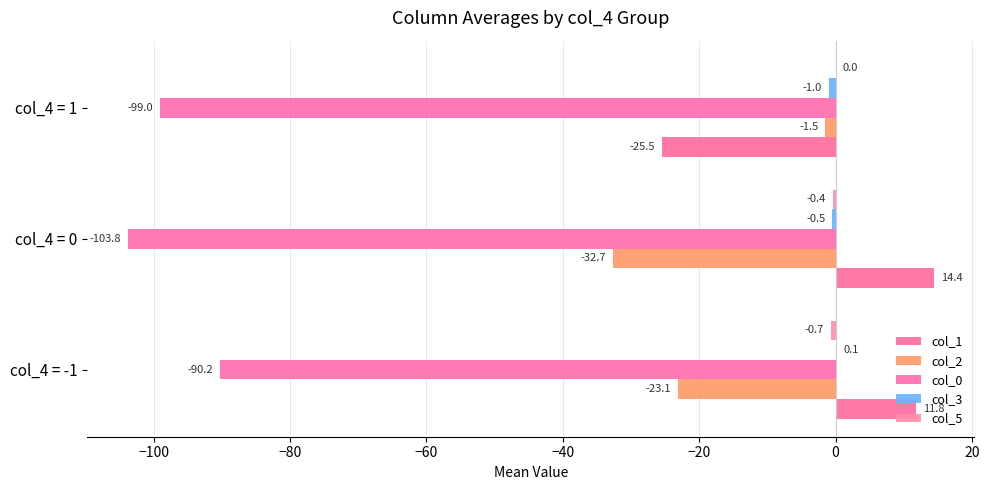

How many values in the col_0 series exceed -99?

1